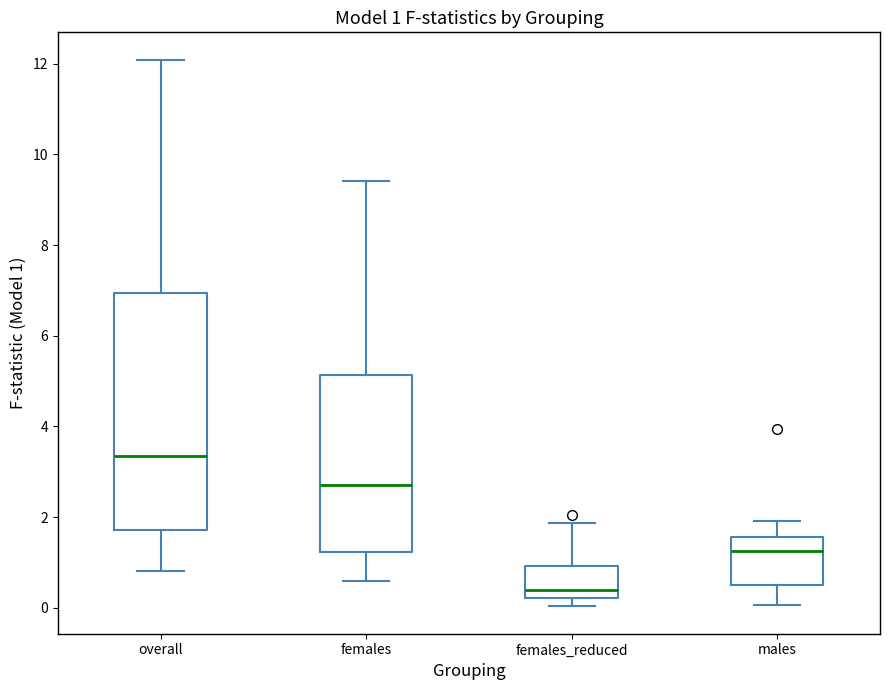

Which box has the highest median line?

overall